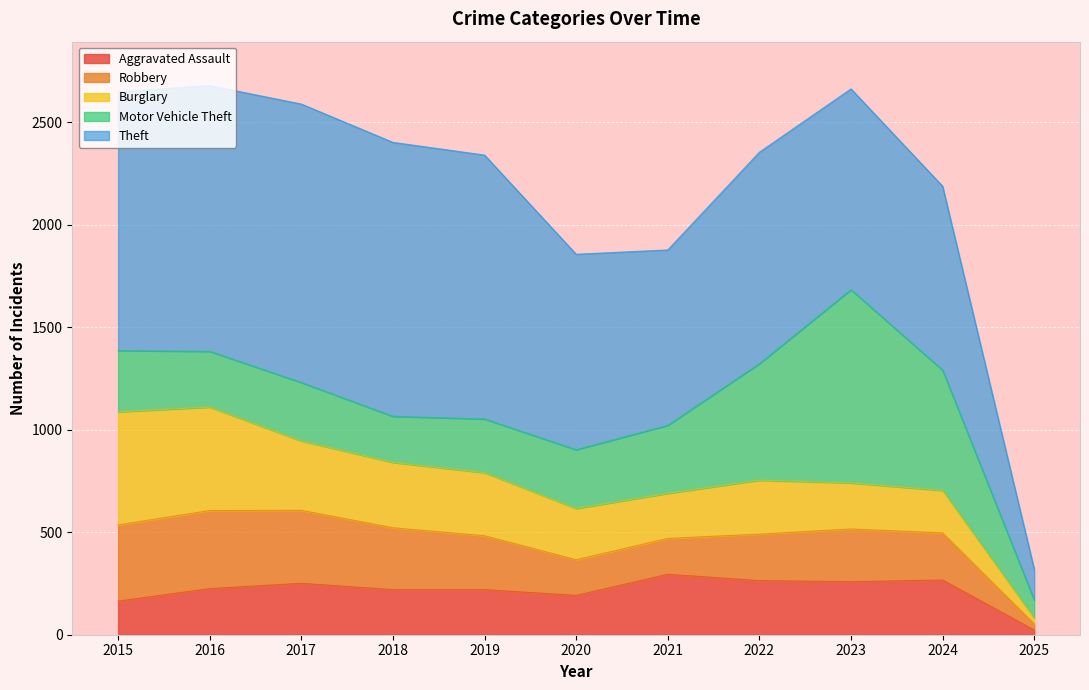

What is the difference between the second highest and second lowest values in the Motor Vehicle Theft series?

362